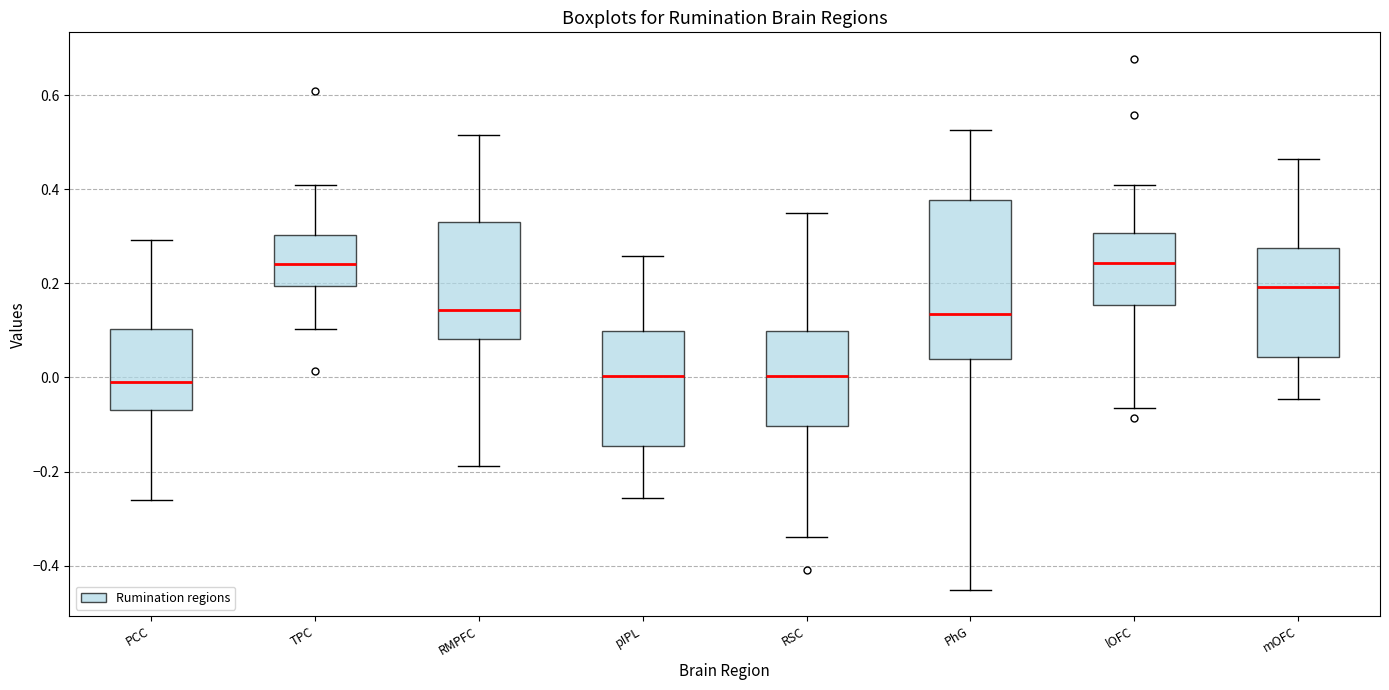

Reading left to right, transcribe this box plot: for each box, give where its median line is, the range the box spans, and where its two whiskers end, as read against the y-axis. The values are not printed on the chart, so give them approximately, as read against the axis.

PCC: median -0.02, box -0.06 to 0.10, whiskers -0.26 to 0.30
TPC: median 0.24, box 0.20 to 0.30, whiskers 0.10 to 0.40
RMPFC: median 0.14, box 0.08 to 0.34, whiskers -0.18 to 0.52
pIPL: median 0.00, box -0.14 to 0.10, whiskers -0.26 to 0.26
RSC: median 0.00, box -0.10 to 0.10, whiskers -0.34 to 0.34
PhG: median 0.14, box 0.04 to 0.38, whiskers -0.46 to 0.52
lOFC: median 0.24, box 0.16 to 0.30, whiskers -0.06 to 0.40
mOFC: median 0.20, box 0.04 to 0.28, whiskers -0.04 to 0.46